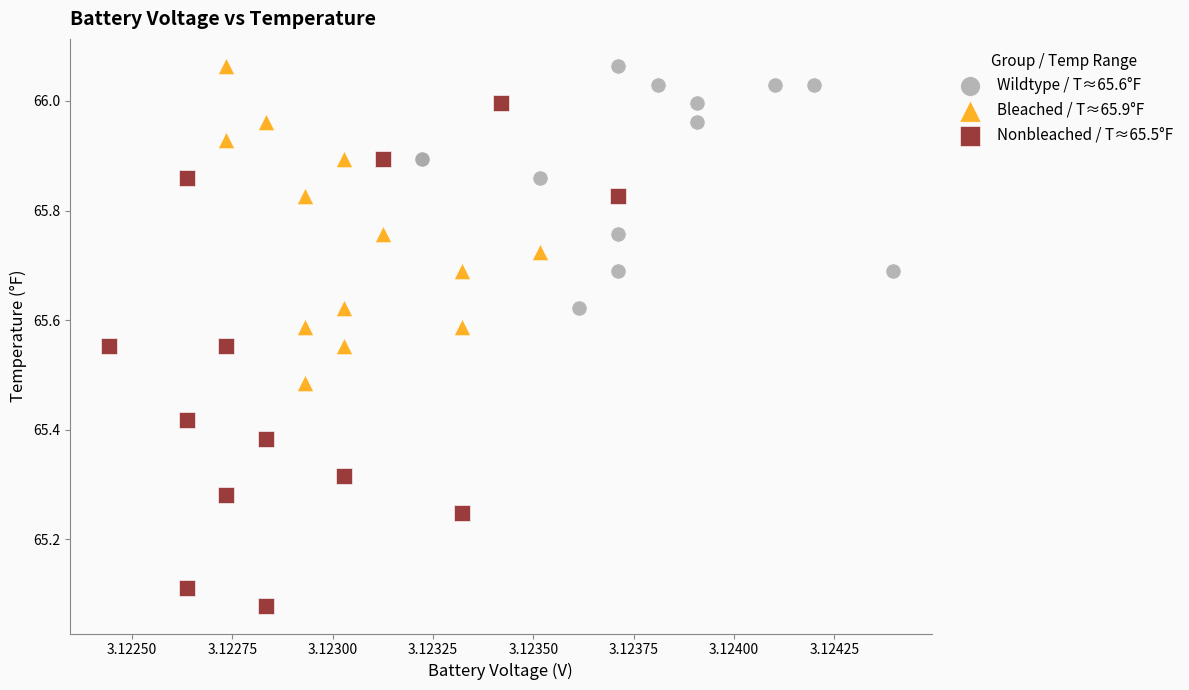

Which series has the largest Y range (max minus min)?

Nonbleached / T≈65.5°F